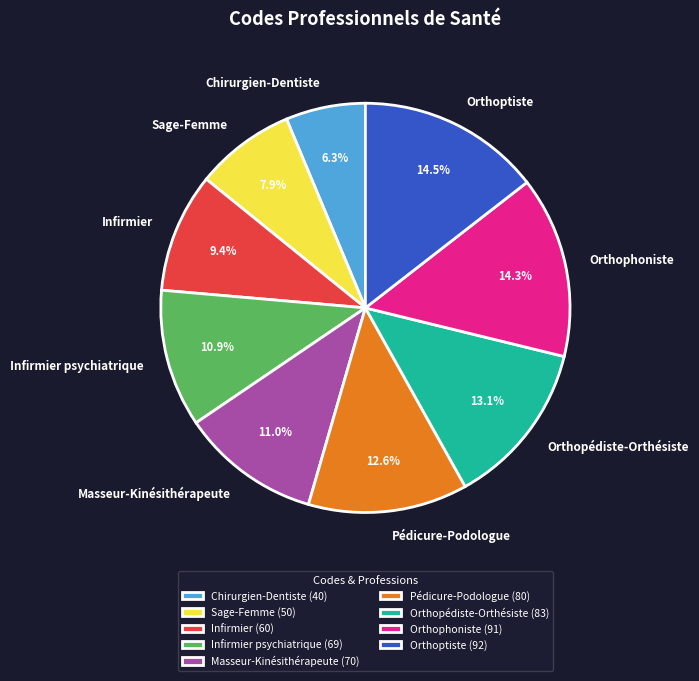

What percentage is the Pédicure-Podologue slice, to the nearest percent?

13%